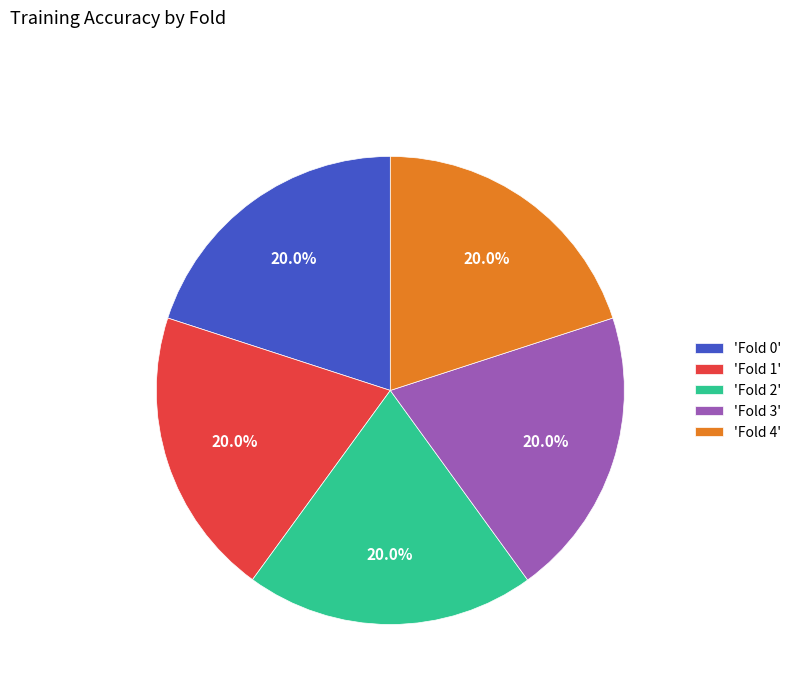

Is there a majority slice in this chart?

No